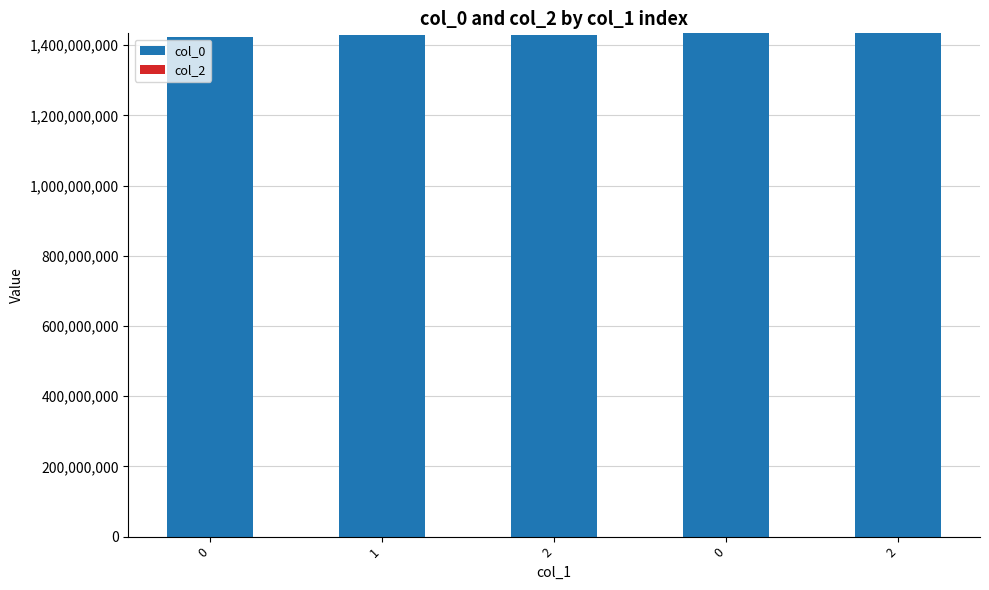

How many values are below 1429496270?

2